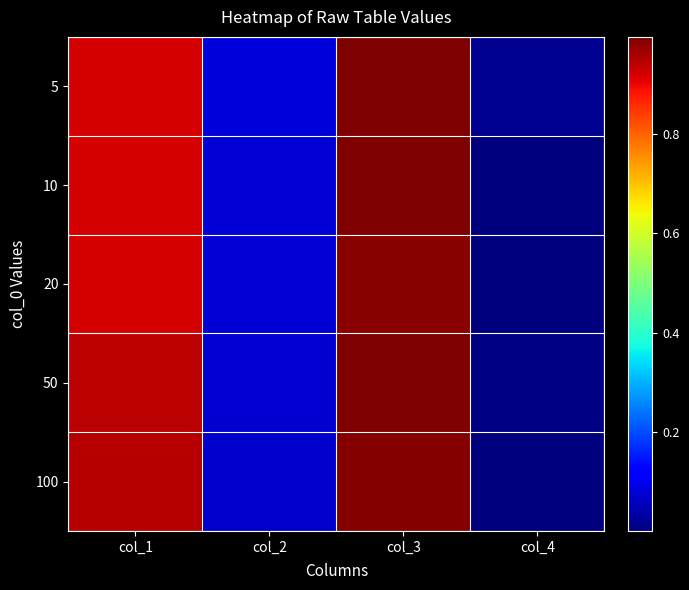

Which series changed the most between col_1 and col_3?

5